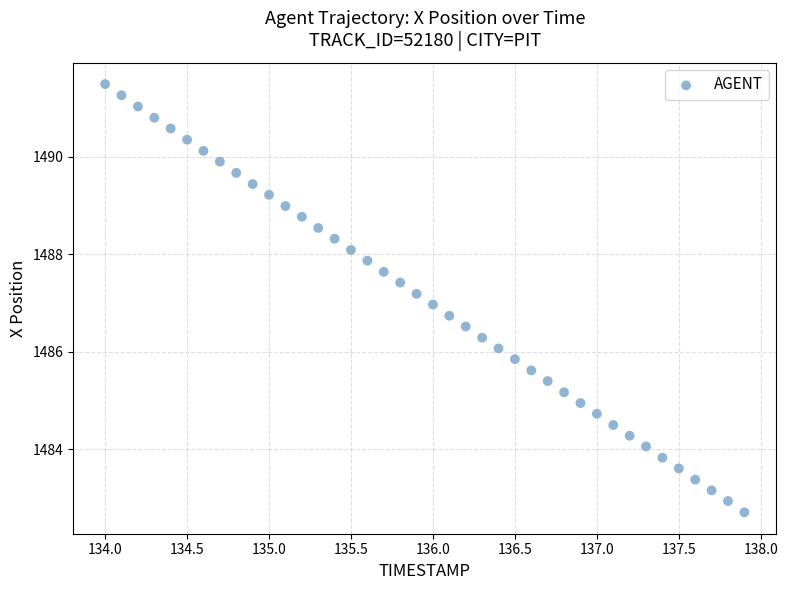

What is the range of X values (max minus min)?

3.9